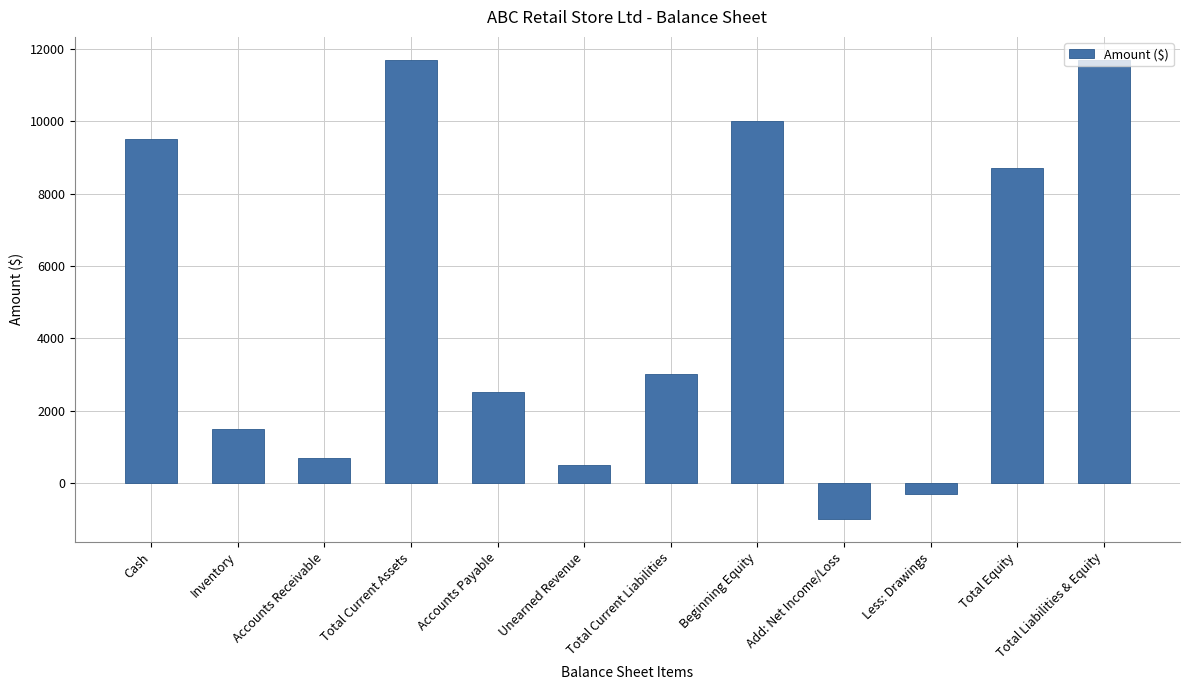

What is the sum of the values at Inventory and Beginning Equity?

11500